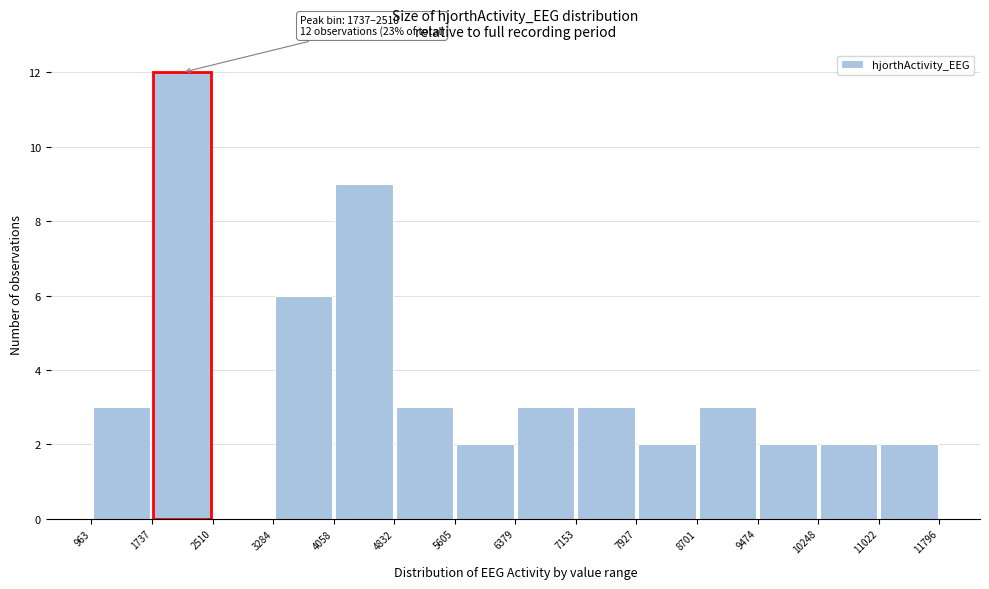

Over which range of the x-axis is the bar tallest?

1737 to 2510